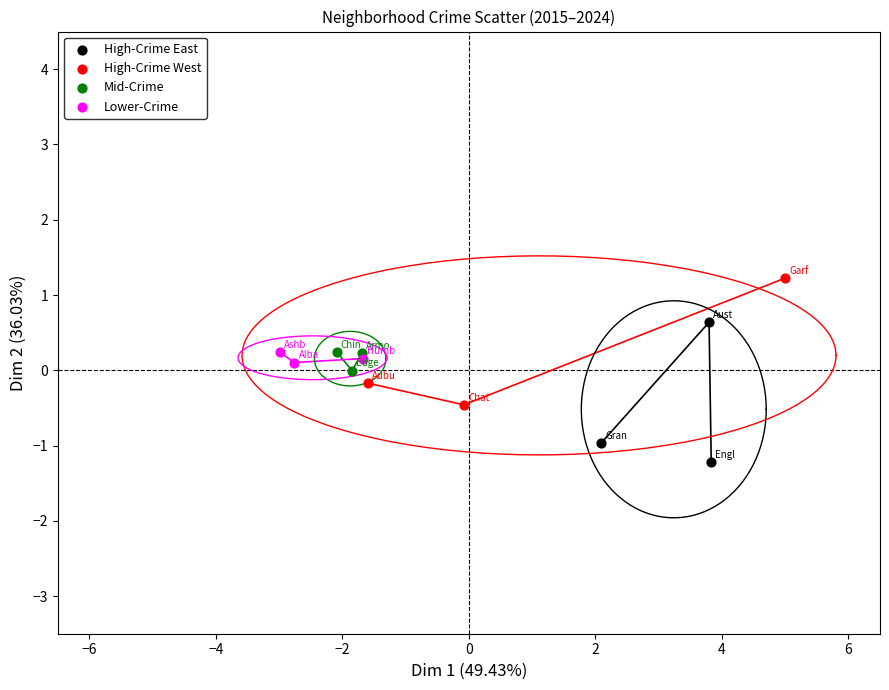

Which series reaches the minimum Y coordinate?

High-Crime East